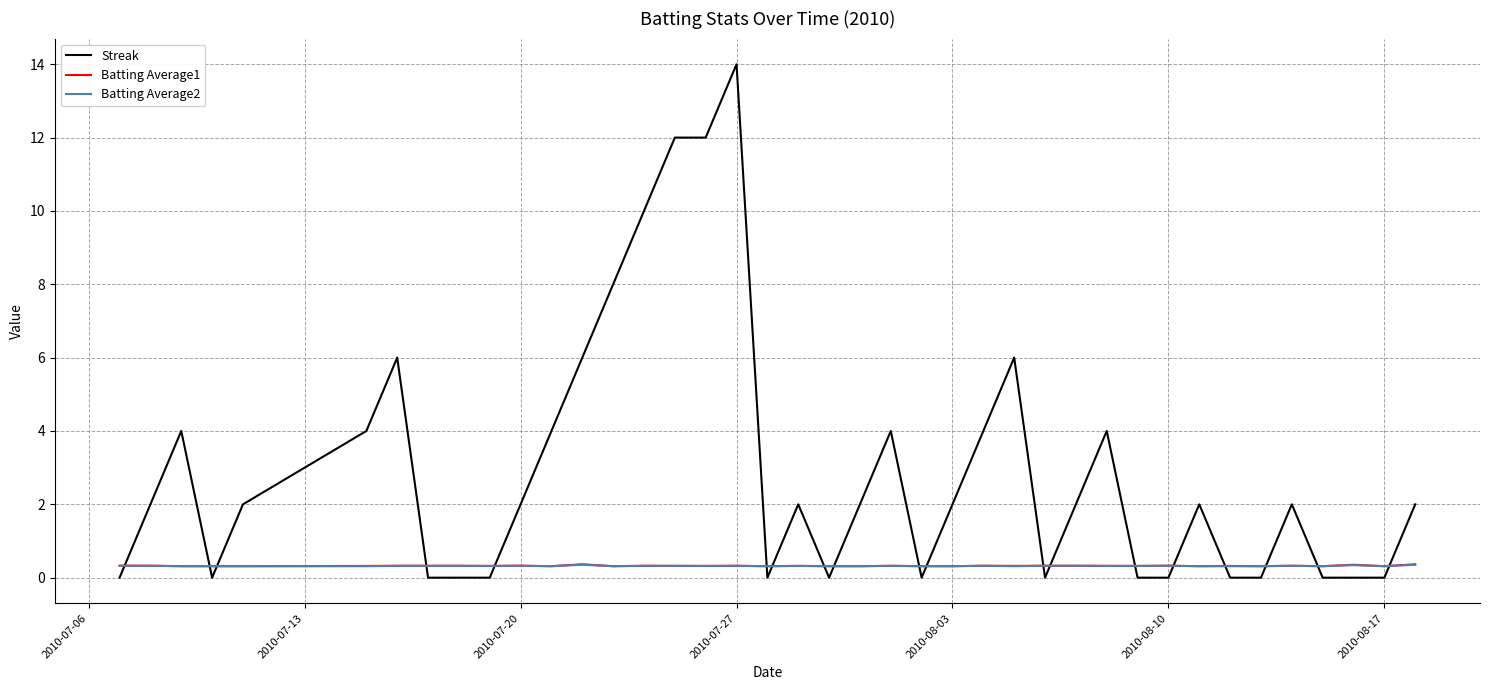

Which series has the widest spread of values?

Streak